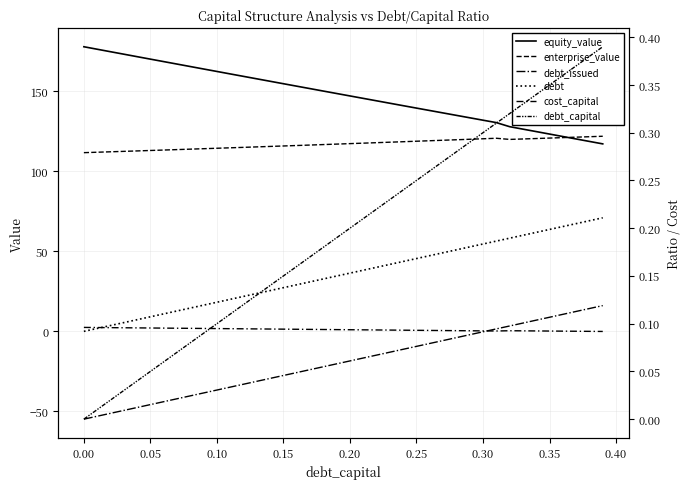

Rank the series by their maximum value, from lowest to highest.

cost_capital, debt_capital, debt_issued, debt, enterprise_value, equity_value